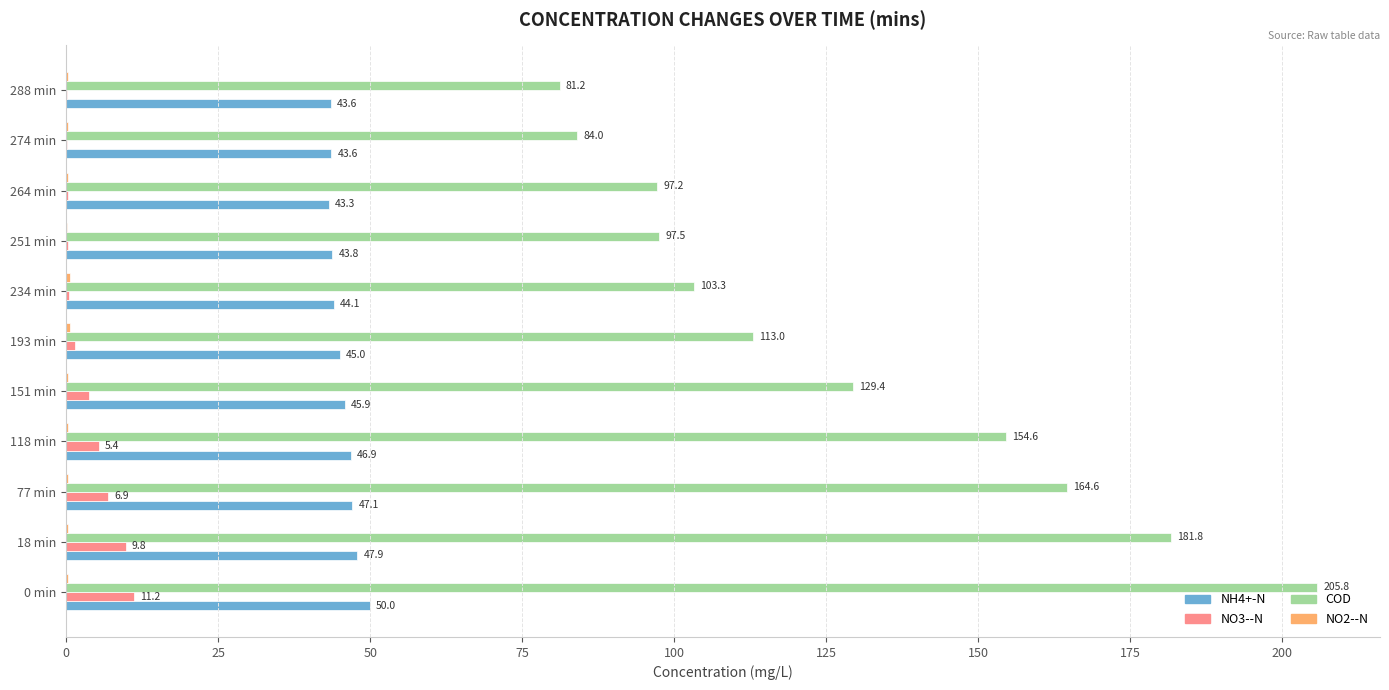

Which series has the largest total across all categories?

COD